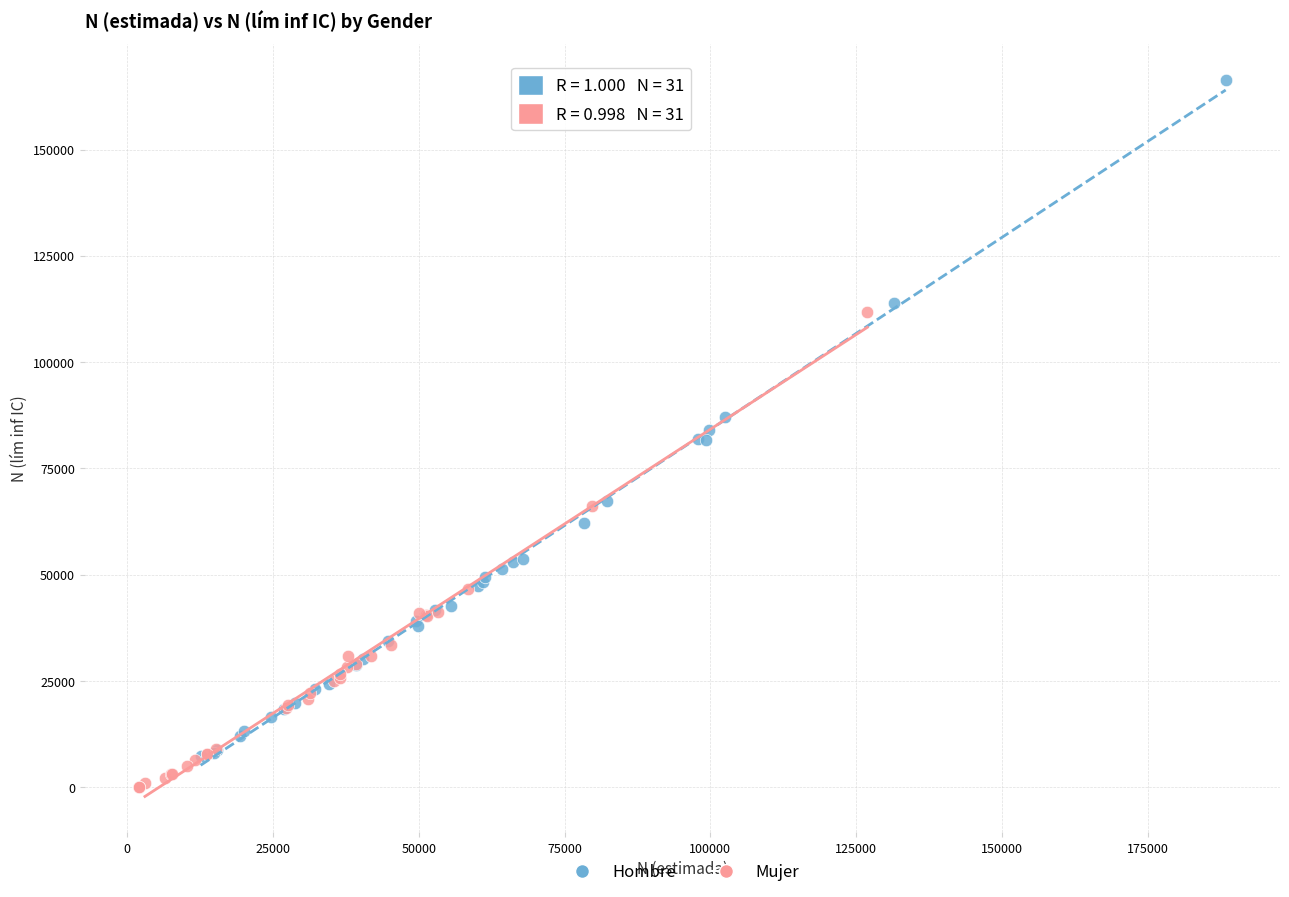

Which series has the largest Y range (max minus min)?

Hombre